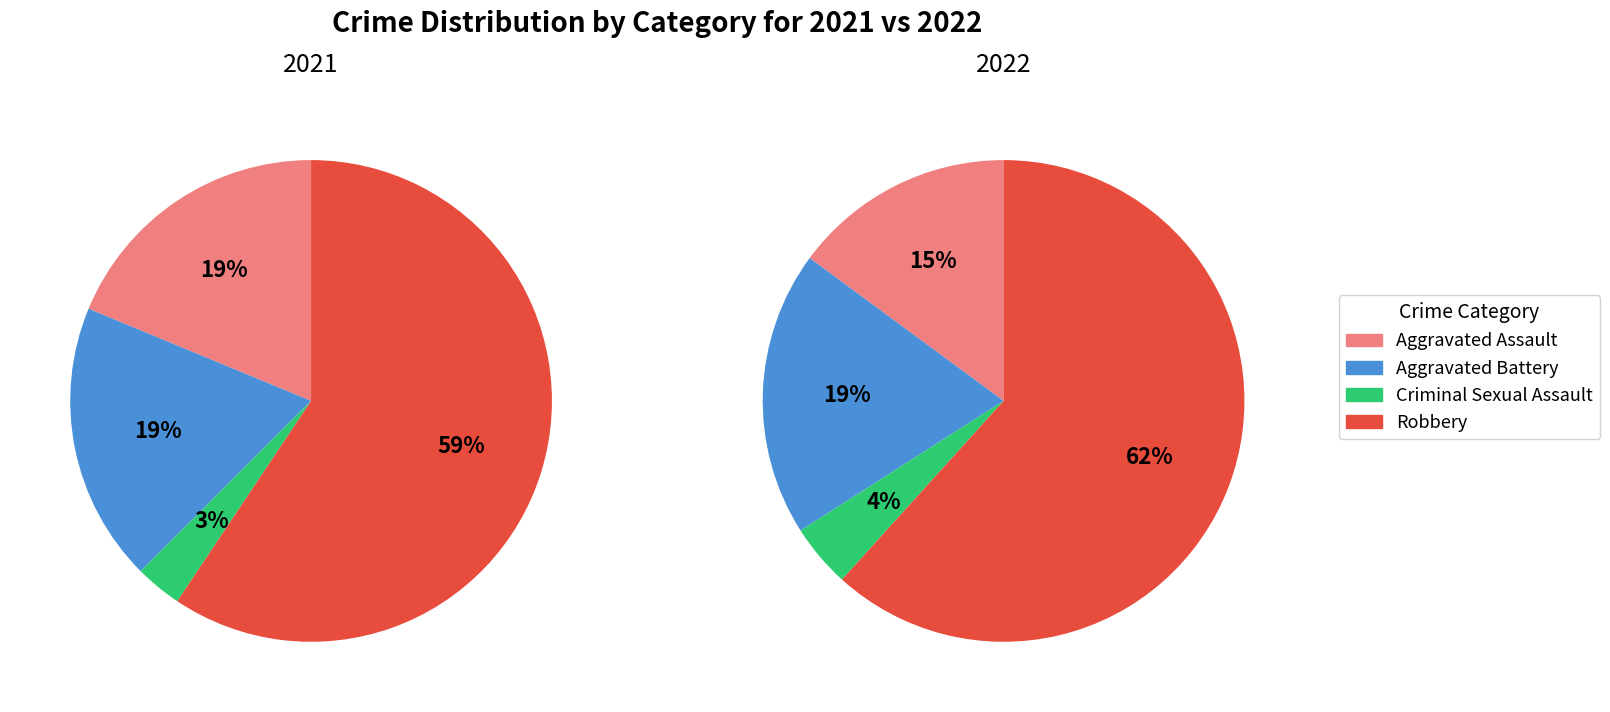

Count the number of slices in the pie.

4